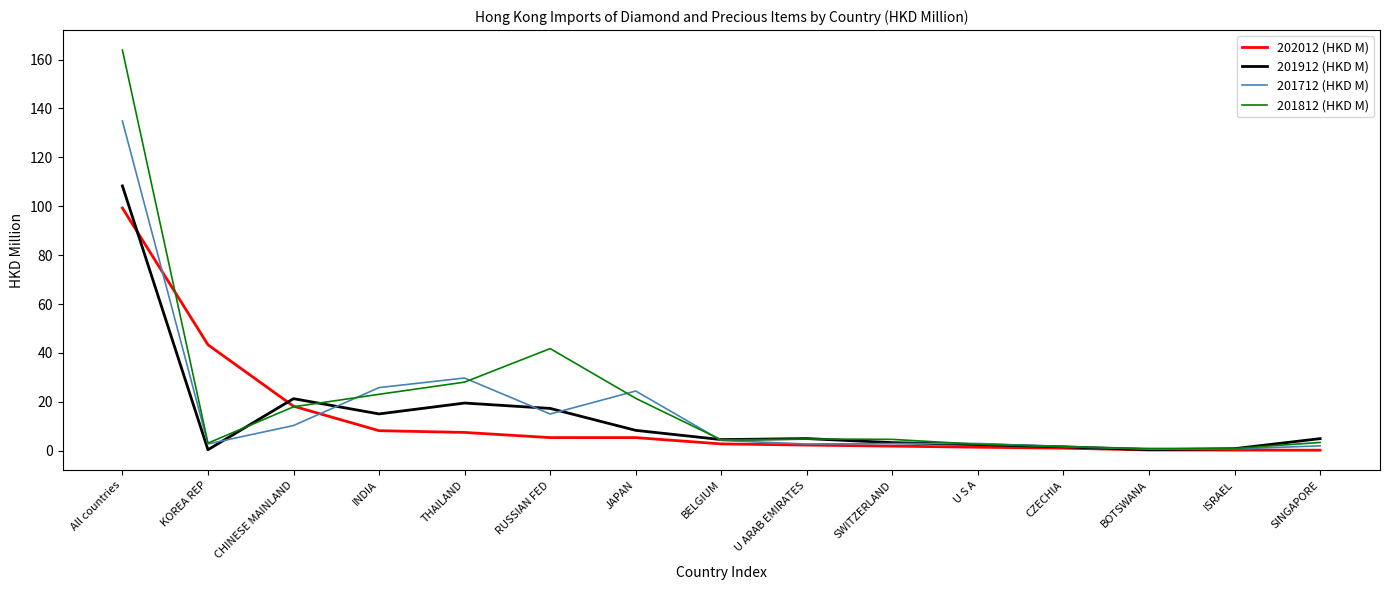

What is the minimum value for 202012 (HKD M)?

0.2